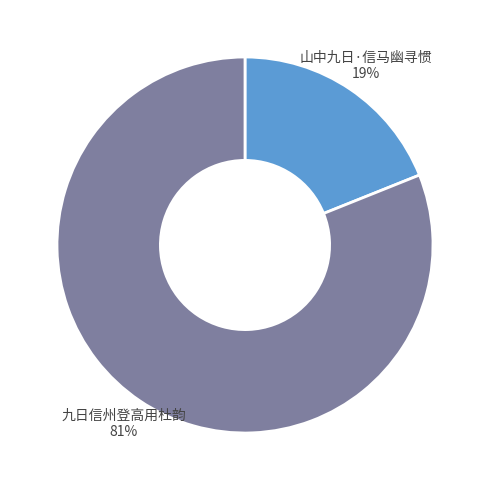

Rank the categories by value from highest to lowest.

九日信州登高用杜韵, 山中九日·信马幽寻惯